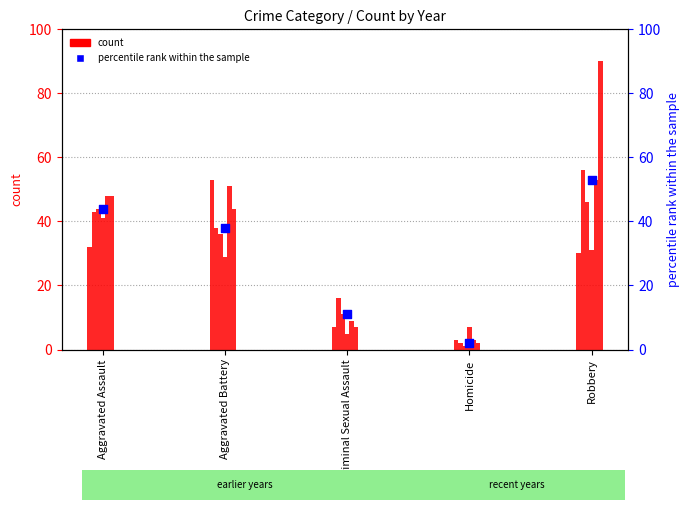

What is the change in value from Aggravated Assault to Criminal Sexual Assault?

-33